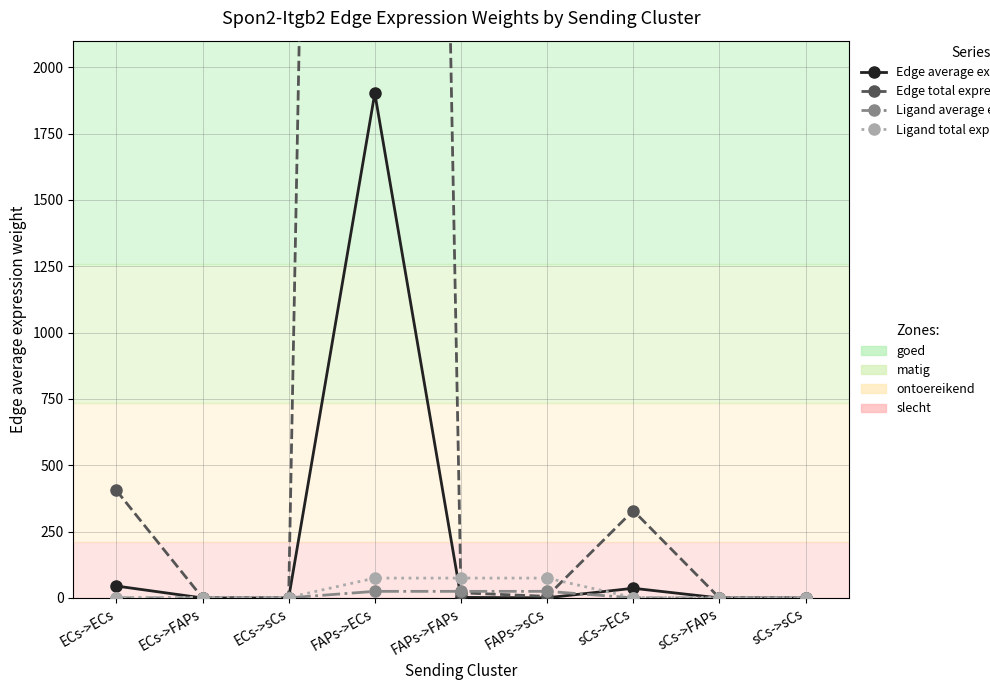

Between which two adjacent categories do Ligand total expression value and Edge average expression weight first intersect?

ECs->ECs and ECs->FAPs